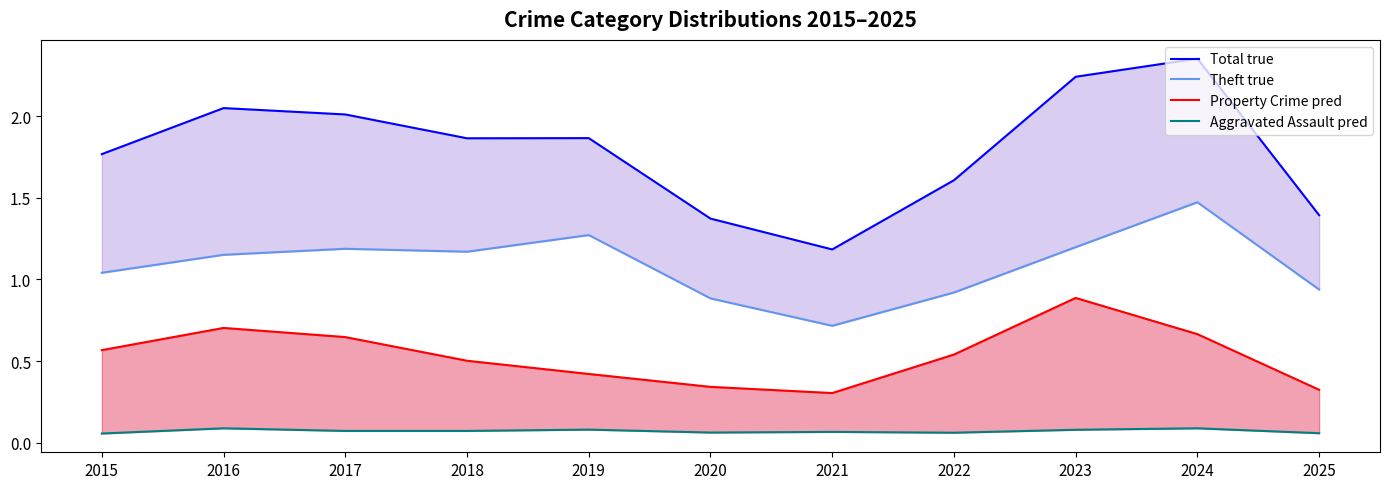

Does the chart display data point markers on the line(s)?

No